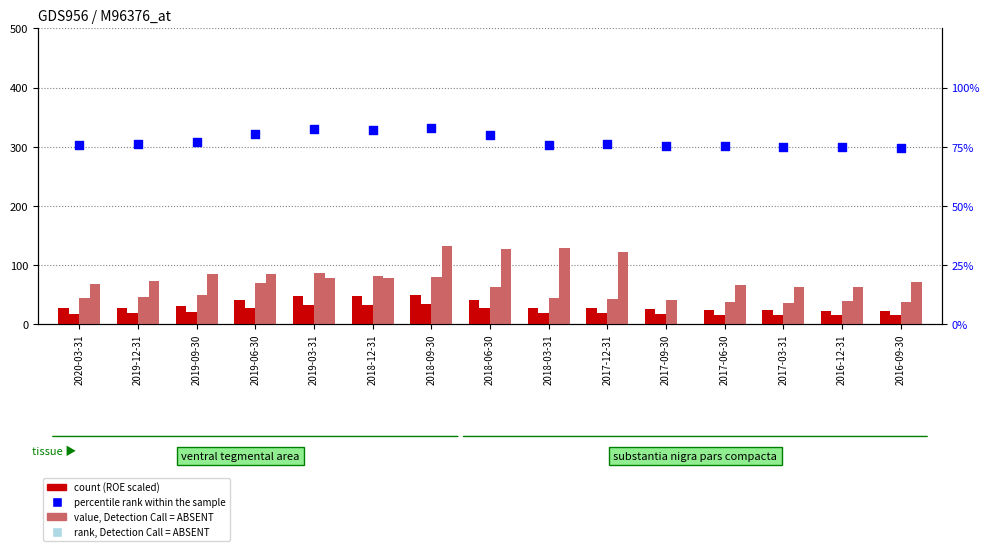

Is the value of Net Profit Margin at 2016-09-30 greater than the value of ROE at 2019-09-30?

Yes